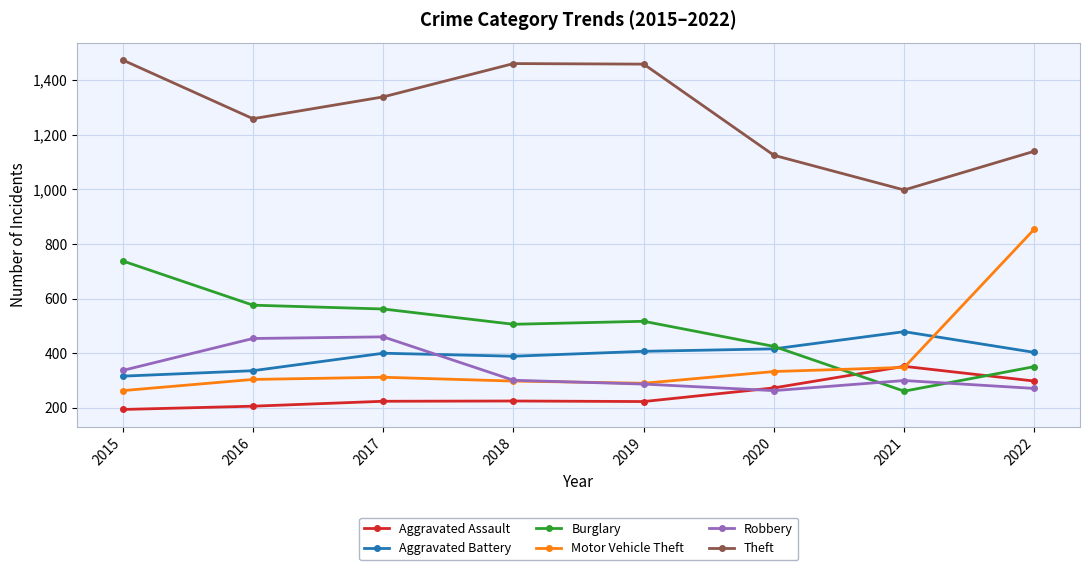

How many intersections are there between Motor Vehicle Theft and Aggravated Battery?

1